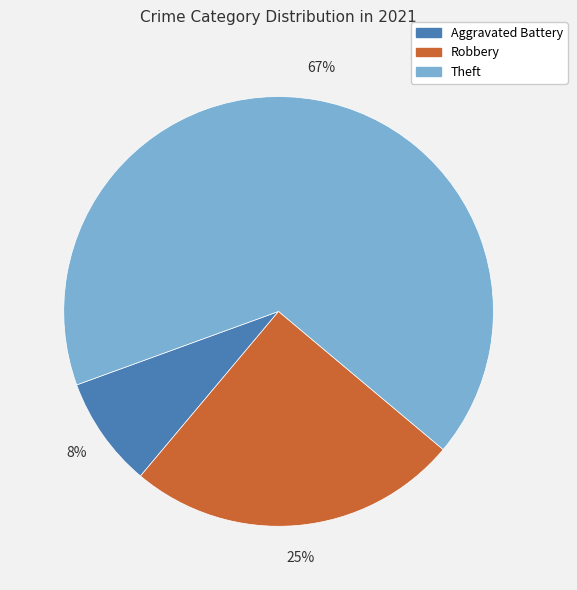

How many slices are in this pie chart?

3